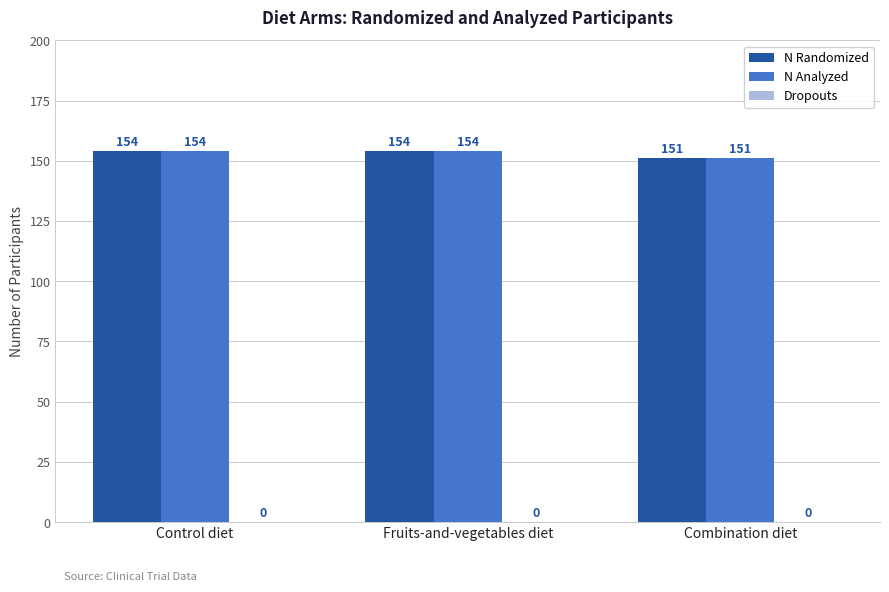

The value of N Analyzed at Combination diet is 151. True or false?

True